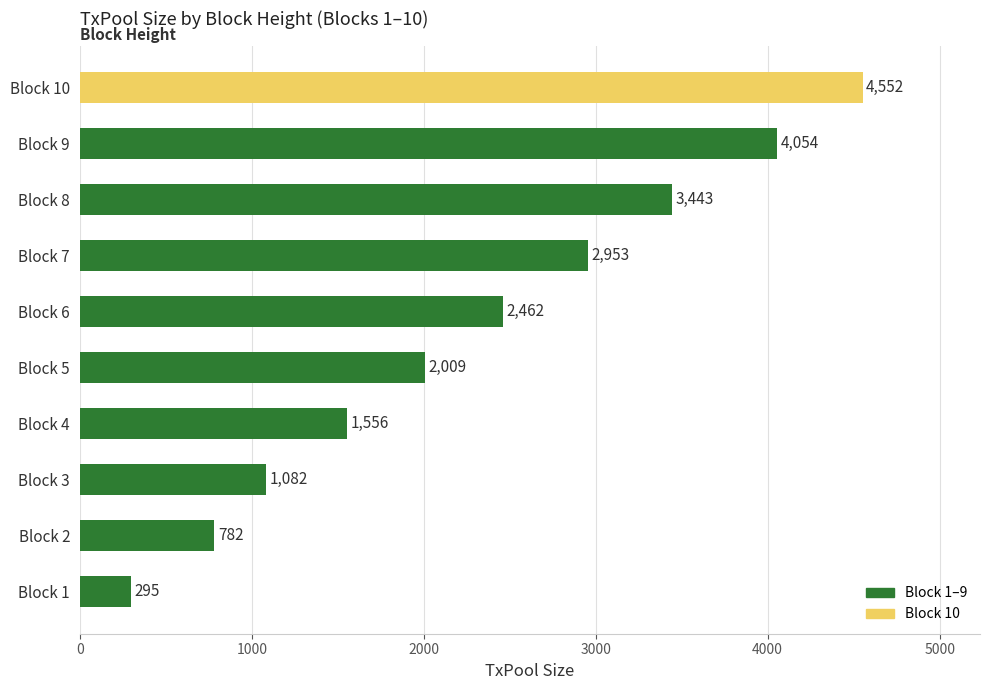

Is it true that the value at Block 9 is 4054?

True